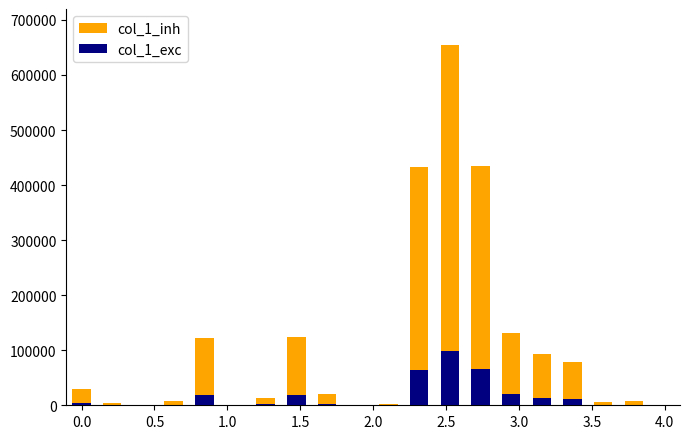

How many values in the col_1_inh series are below 20904?

10